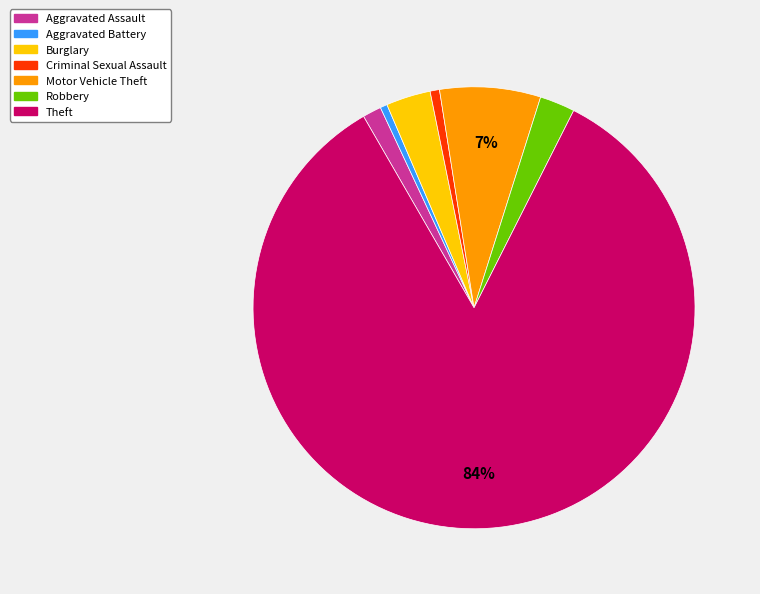

Between Motor Vehicle Theft and Burglary, which is larger?

Motor Vehicle Theft